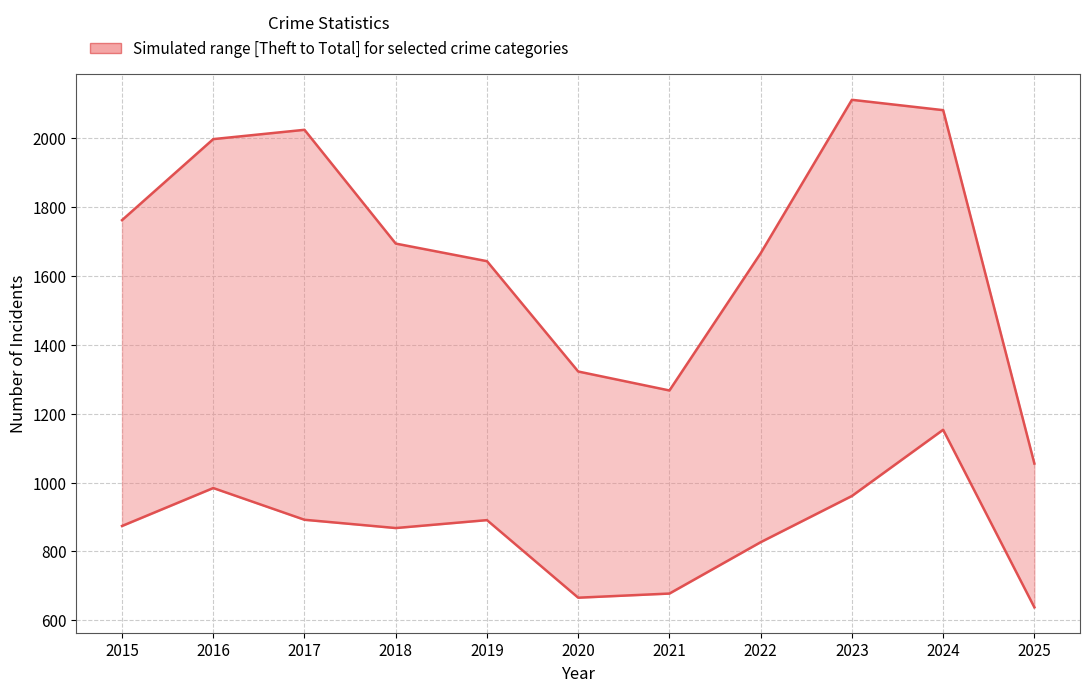

What is the sum of all Total All Categories values?

18614